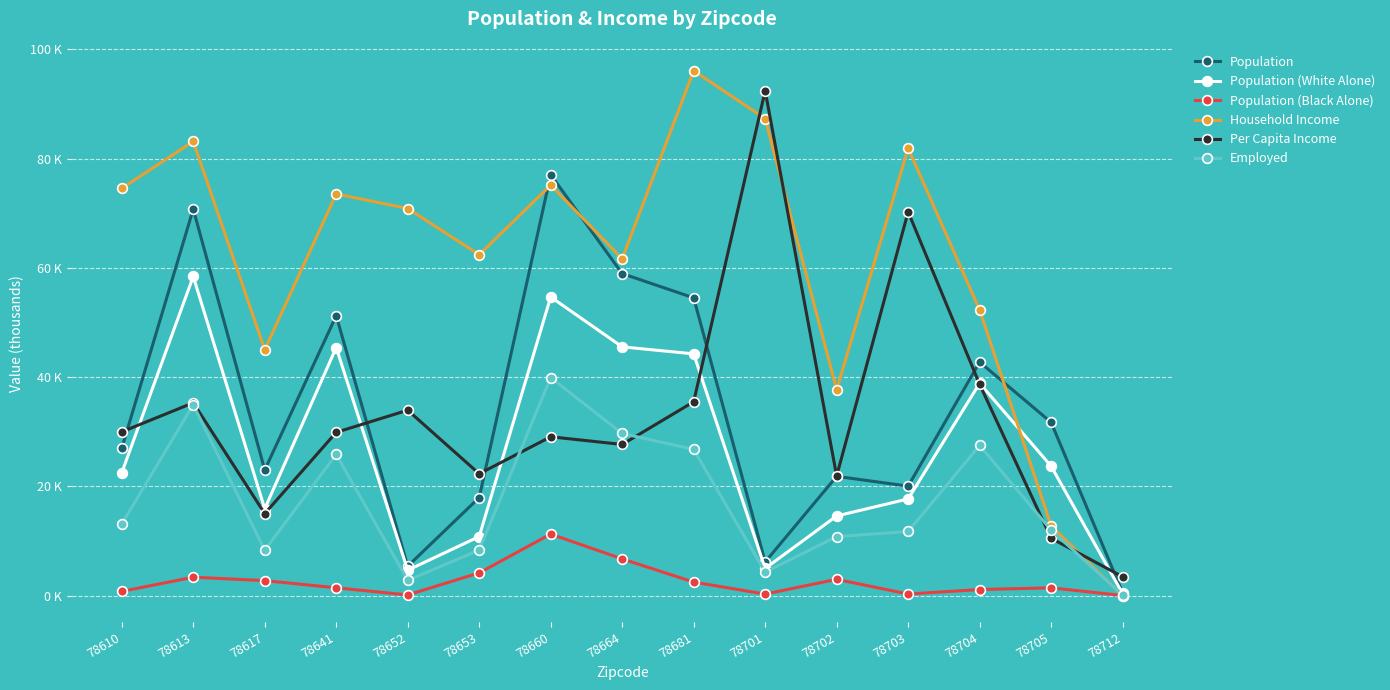

What are all the series names shown in the legend?

Population, Population (White Alone), Population (Black Alone), Household Income, Per Capita Income, Employed